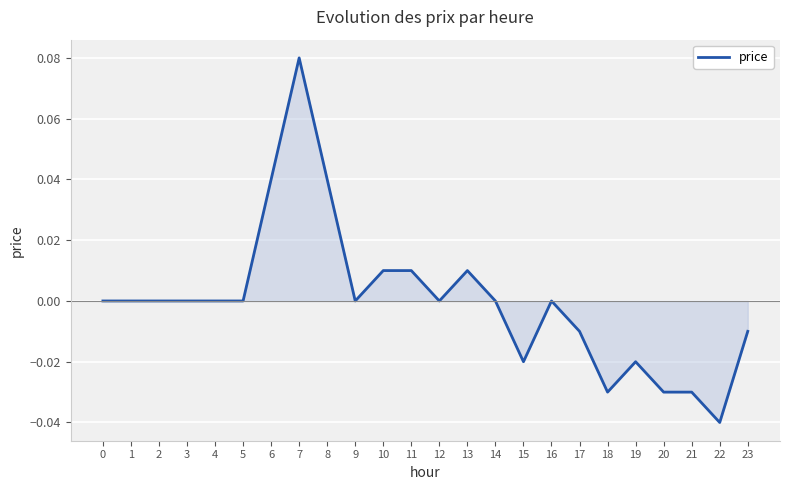

At which category does the chart reach its minimum across all series?

22